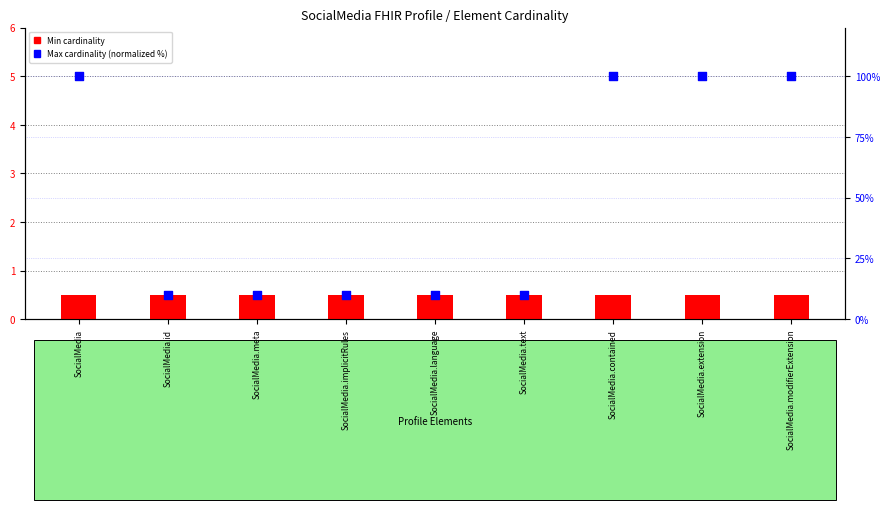

What is the total value across all series at SocialMedia.meta?

10.5